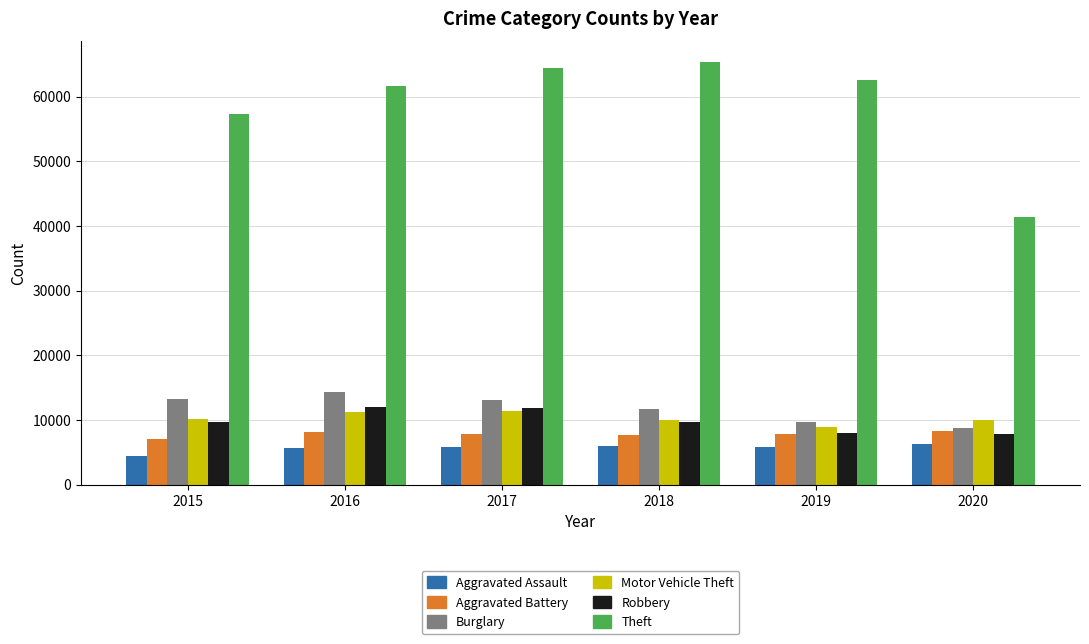

Is the value of Theft at 2016 greater than the value of Aggravated Assault at 2015?

Yes